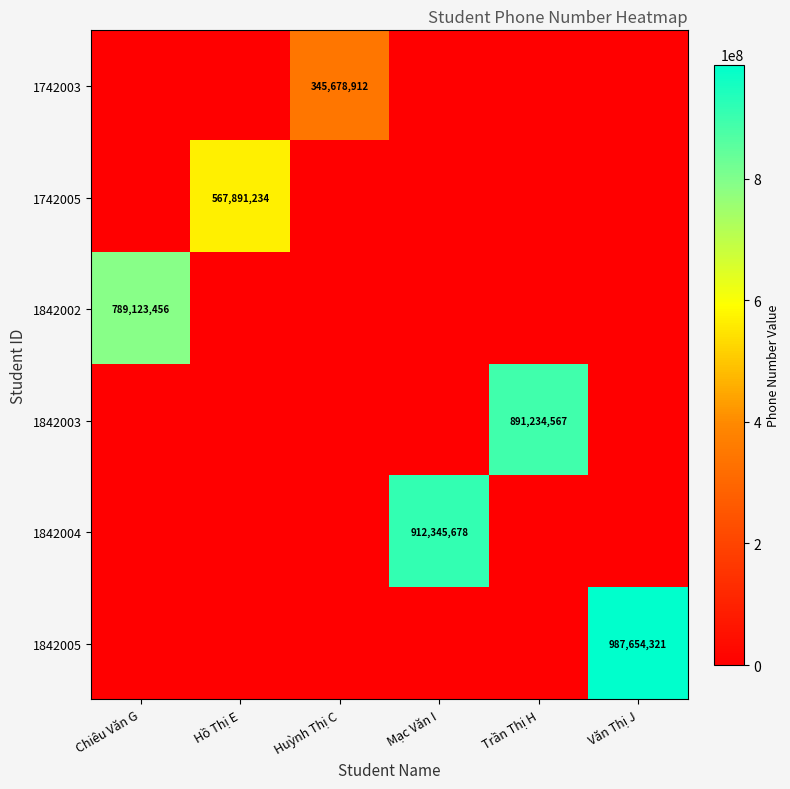

What is the spread (max minus min) of values at Hồ Thị E?

567891234